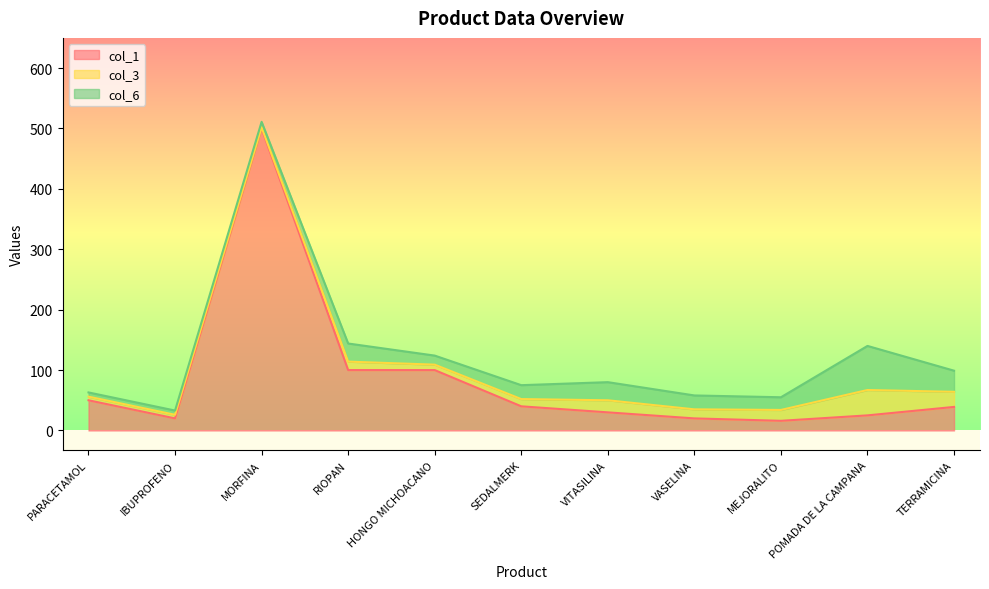

Between TERRAMICINA and VITASILINA, which is larger?

TERRAMICINA